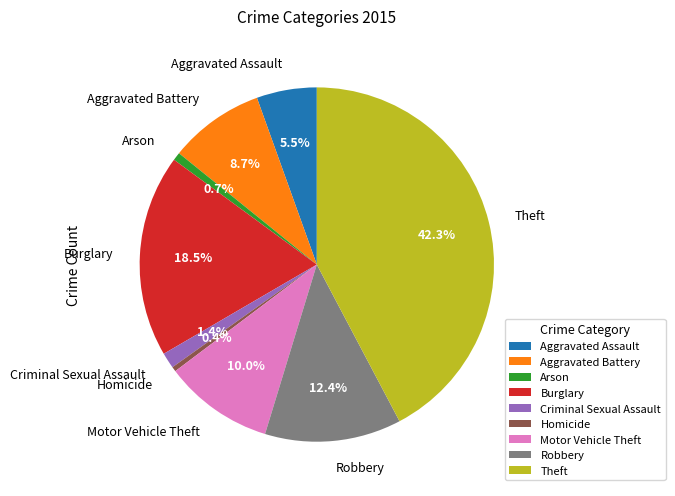

Which slice is the largest?

Theft